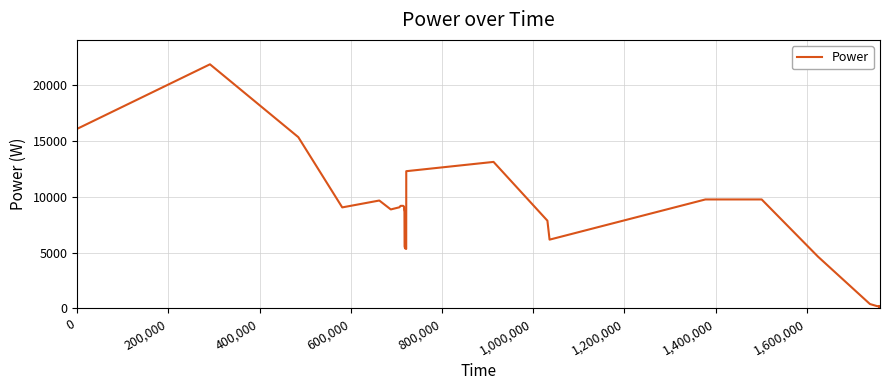

What is the difference between the maximum and minimum values?

21817